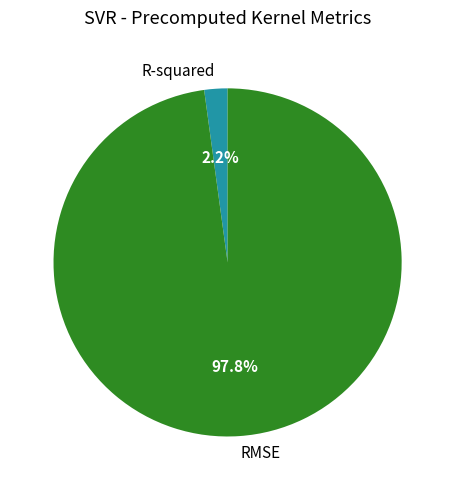

How many slices are in this pie chart?

2